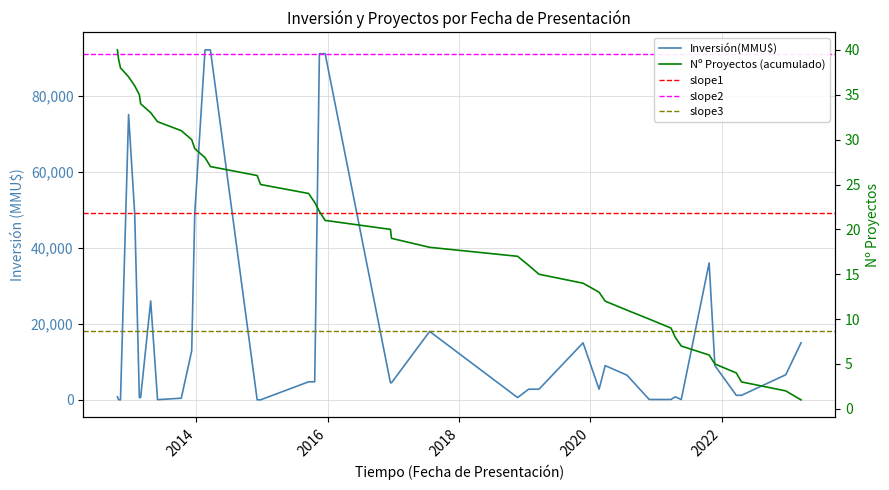

Reading left to right, list all the values displayed in this chart.

17/03/2023=15000	22/12/2022=6600	20/04/2022=1200	22/03/2022=1200	23/11/2021=9000	22/10/2021=36000	20/05/2021=100	16/04/2021=800	24/03/2021=100	23/11/2020=100	22/07/2020=6500	23/03/2020=9000	18/02/2020=2800	21/11/2019=15000	21/03/2019=2800	22/01/2019=2800	22/11/2018=600	21/07/2017=18000	21/12/2016=4500	15/12/2016=4500	18/12/2015=91000	16/11/2015=91000	21/10/2015=4750	17/09/2015=4750	24/12/2014=10	05/12/2014=10	20/03/2014=92000	18/02/2014=92000	23/12/2013=49000	06/12/2013=12900	09/10/2013=440	30/05/2013=50	22/04/2013=26000	25/02/2013=600	18/02/2013=600	23/01/2013=49000	20/12/2012=75000	05/11/2012=0	25/10/2012=76	19/10/2012=800